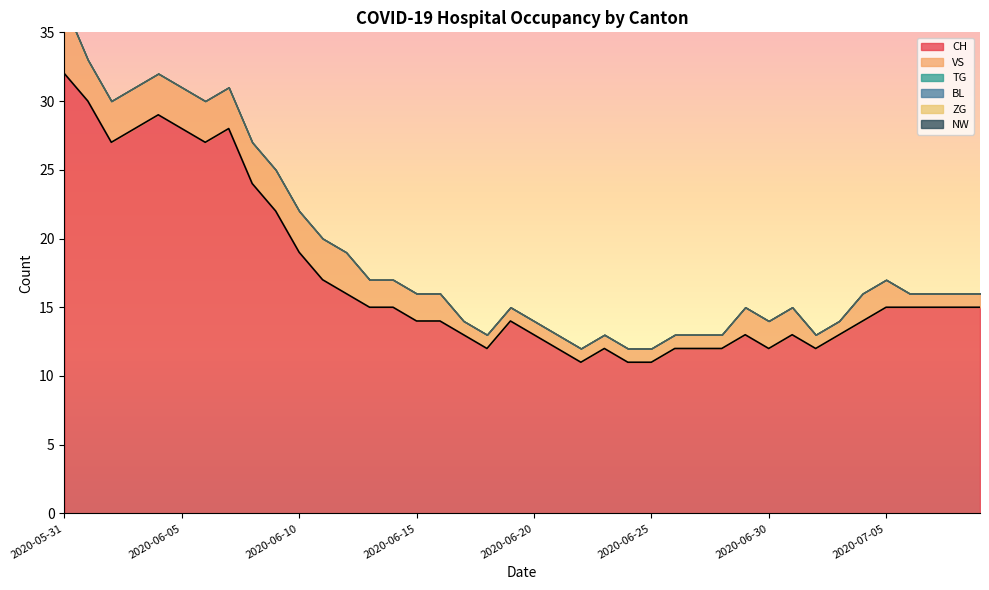

Reading right to left, extract all data points from this chart.

CH: 2020-07-09=15	2020-07-08=15	2020-07-07=15	2020-07-06=15	2020-07-05=15	2020-07-04=14	2020-07-03=13	2020-07-02=12	2020-07-01=13	2020-06-30=12	2020-06-29=13	2020-06-28=12	2020-06-27=12	2020-06-26=12	2020-06-25=11	2020-06-24=11	2020-06-23=12	2020-06-22=11	2020-06-21=12	2020-06-20=13	2020-06-19=14	2020-06-18=12	2020-06-17=13	2020-06-16=14	2020-06-15=14	2020-06-14=15	2020-06-13=15	2020-06-12=16	2020-06-11=17	2020-06-10=19	2020-06-09=22	2020-06-08=24	2020-06-07=28	2020-06-06=27	2020-06-05=28	2020-06-04=29	2020-06-03=28	2020-06-02=27	2020-06-01=30	2020-05-31=32
VS: 2020-07-09=1	2020-07-08=1	2020-07-07=1	2020-07-06=1	2020-07-05=2	2020-07-04=2	2020-07-03=1	2020-07-02=1	2020-07-01=2	2020-06-30=2	2020-06-29=2	2020-06-28=1	2020-06-27=1	2020-06-26=1	2020-06-25=1	2020-06-24=1	2020-06-23=1	2020-06-22=1	2020-06-21=1	2020-06-20=1	2020-06-19=1	2020-06-18=1	2020-06-17=1	2020-06-16=2	2020-06-15=2	2020-06-14=2	2020-06-13=2	2020-06-12=3	2020-06-11=3	2020-06-10=3	2020-06-09=3	2020-06-08=3	2020-06-07=3	2020-06-06=3	2020-06-05=3	2020-06-04=3	2020-06-03=3	2020-06-02=3	2020-06-01=3	2020-05-31=5
TG: 2020-07-09=0	2020-07-08=0	2020-07-07=0	2020-07-06=0	2020-07-05=0	2020-07-04=0	2020-07-03=0	2020-07-02=0	2020-07-01=0	2020-06-30=0	2020-06-29=0	2020-06-28=0	2020-06-27=0	2020-06-26=0	2020-06-25=0	2020-06-24=0	2020-06-23=0	2020-06-22=0	2020-06-21=0	2020-06-20=0	2020-06-19=0	2020-06-18=0	2020-06-17=0	2020-06-16=0	2020-06-15=0	2020-06-14=0	2020-06-13=0	2020-06-12=0	2020-06-11=0	2020-06-10=0	2020-06-09=0	2020-06-08=0	2020-06-07=0	2020-06-06=0	2020-06-05=0	2020-06-04=0	2020-06-03=0	2020-06-02=0	2020-06-01=0	2020-05-31=0
BL: 2020-07-09=0	2020-07-08=0	2020-07-07=0	2020-07-06=0	2020-07-05=0	2020-07-04=0	2020-07-03=0	2020-07-02=0	2020-07-01=0	2020-06-30=0	2020-06-29=0	2020-06-28=0	2020-06-27=0	2020-06-26=0	2020-06-25=0	2020-06-24=0	2020-06-23=0	2020-06-22=0	2020-06-21=0	2020-06-20=0	2020-06-19=0	2020-06-18=0	2020-06-17=0	2020-06-16=0	2020-06-15=0	2020-06-14=0	2020-06-13=0	2020-06-12=0	2020-06-11=0	2020-06-10=0	2020-06-09=0	2020-06-08=0	2020-06-07=0	2020-06-06=0	2020-06-05=0	2020-06-04=0	2020-06-03=0	2020-06-02=0	2020-06-01=0	2020-05-31=0
ZG: 2020-07-09=0	2020-07-08=0	2020-07-07=0	2020-07-06=0	2020-07-05=0	2020-07-04=0	2020-07-03=0	2020-07-02=0	2020-07-01=0	2020-06-30=0	2020-06-29=0	2020-06-28=0	2020-06-27=0	2020-06-26=0	2020-06-25=0	2020-06-24=0	2020-06-23=0	2020-06-22=0	2020-06-21=0	2020-06-20=0	2020-06-19=0	2020-06-18=0	2020-06-17=0	2020-06-16=0	2020-06-15=0	2020-06-14=0	2020-06-13=0	2020-06-12=0	2020-06-11=0	2020-06-10=0	2020-06-09=0	2020-06-08=0	2020-06-07=0	2020-06-06=0	2020-06-05=0	2020-06-04=0	2020-06-03=0	2020-06-02=0	2020-06-01=0	2020-05-31=0
NW: 2020-07-09=0	2020-07-08=0	2020-07-07=0	2020-07-06=0	2020-07-05=0	2020-07-04=0	2020-07-03=0	2020-07-02=0	2020-07-01=0	2020-06-30=0	2020-06-29=0	2020-06-28=0	2020-06-27=0	2020-06-26=0	2020-06-25=0	2020-06-24=0	2020-06-23=0	2020-06-22=0	2020-06-21=0	2020-06-20=0	2020-06-19=0	2020-06-18=0	2020-06-17=0	2020-06-16=0	2020-06-15=0	2020-06-14=0	2020-06-13=0	2020-06-12=0	2020-06-11=0	2020-06-10=0	2020-06-09=0	2020-06-08=0	2020-06-07=0	2020-06-06=0	2020-06-05=0	2020-06-04=0	2020-06-03=0	2020-06-02=0	2020-06-01=0	2020-05-31=0